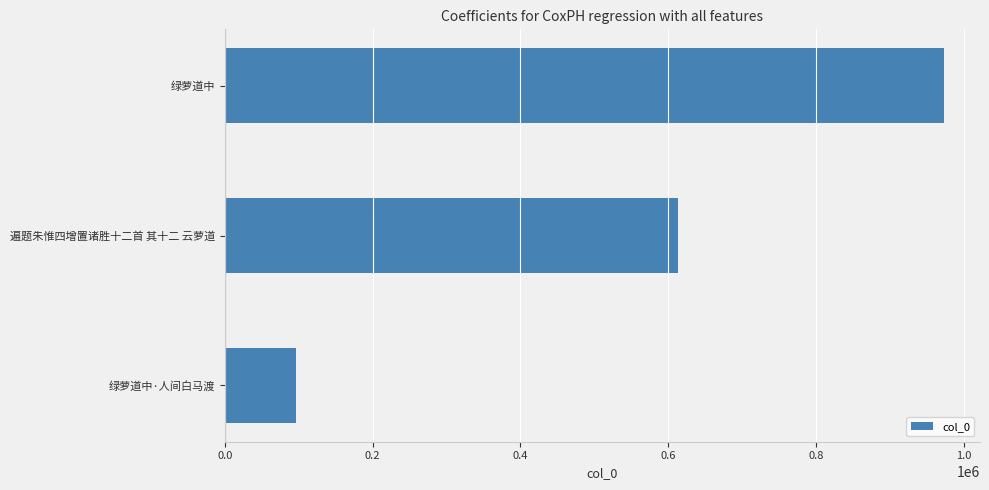

Reading bottom to top, what are all the values shown in this chart?

绿萝道中·人间白马渡=96820	遍题朱惟四增置诸胜十二首 其十二 云萝道=612878	绿萝道中=973418